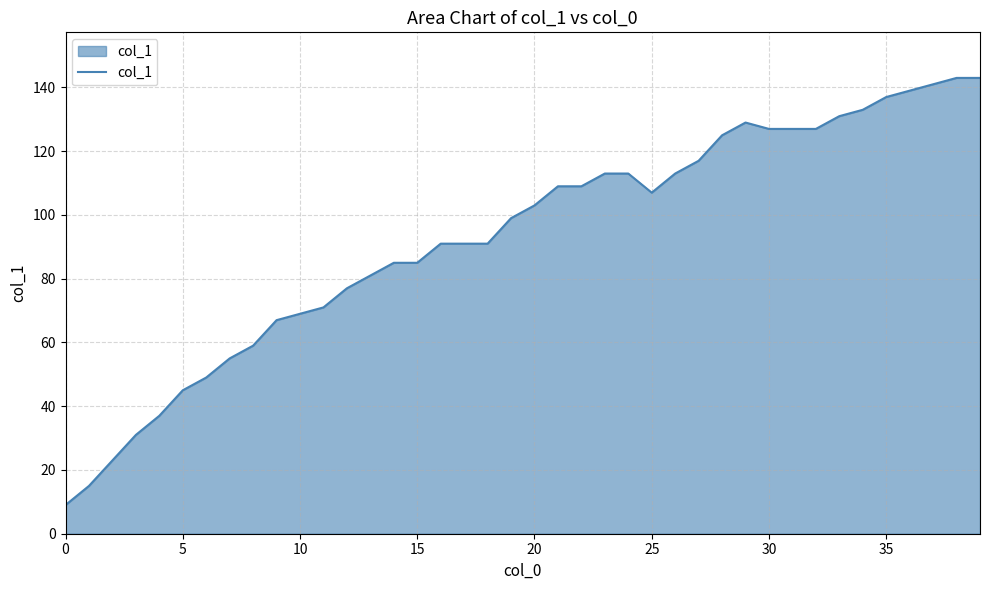

What is the difference between the maximum and minimum values?

134